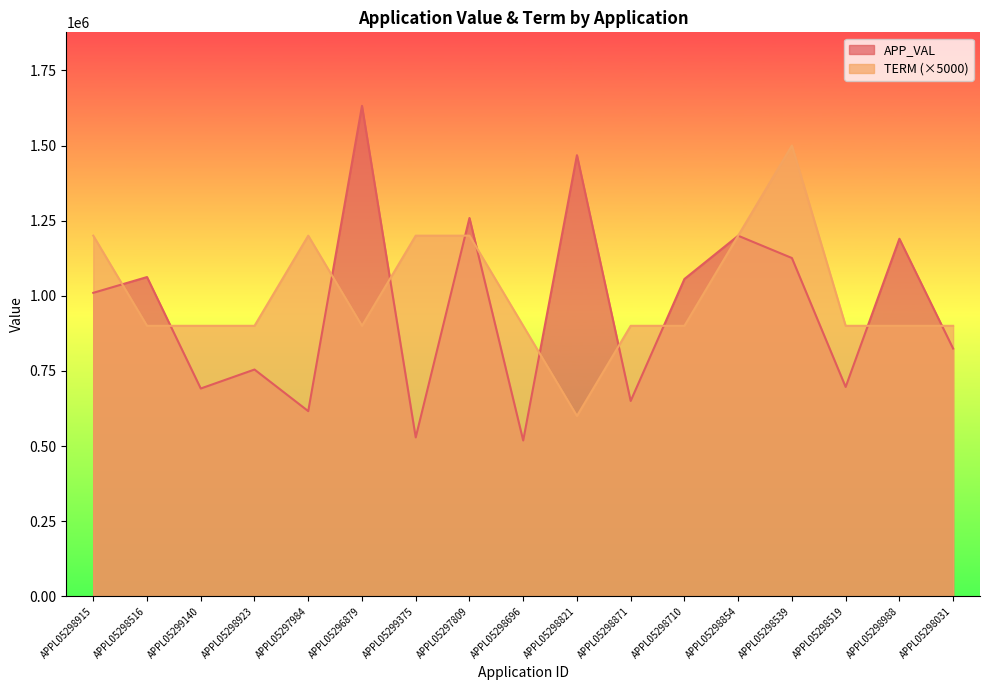

List the labels in order of APP_VAL value, largest first.

APPL05296879, APPL05298821, APPL05297809, APPL05298854, APPL05298988, APPL05298539, APPL05298516, APPL05298710, APPL05298915, APPL05298031, APPL05298923, APPL05298519, APPL05299140, APPL05298871, APPL05297984, APPL05299375, APPL05298696